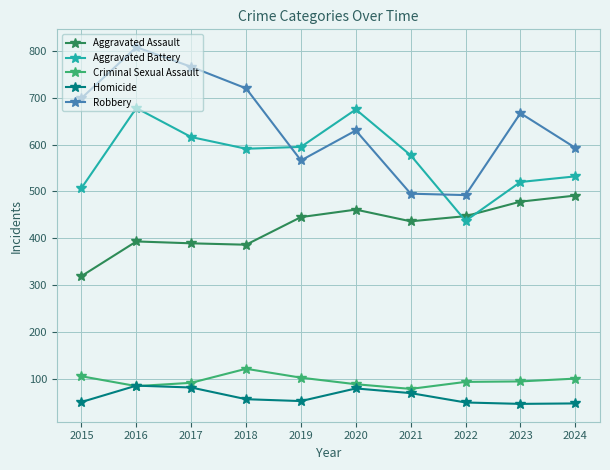

Where do Aggravated Battery and Robbery first cross each other?

2018 and 2019